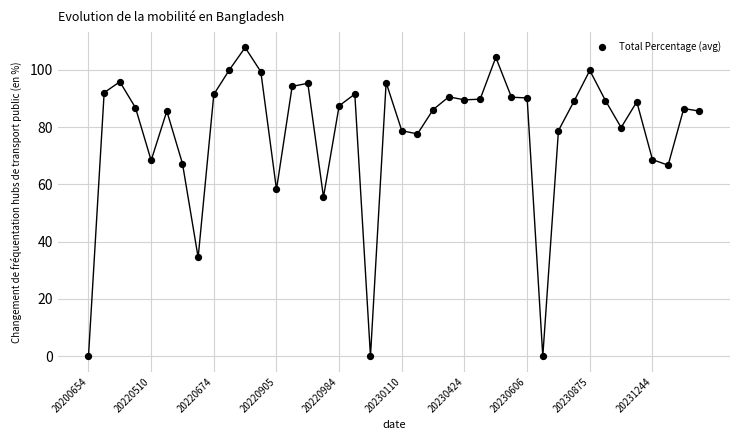

What Y value in the scatter plot is closest to 53?

55.6